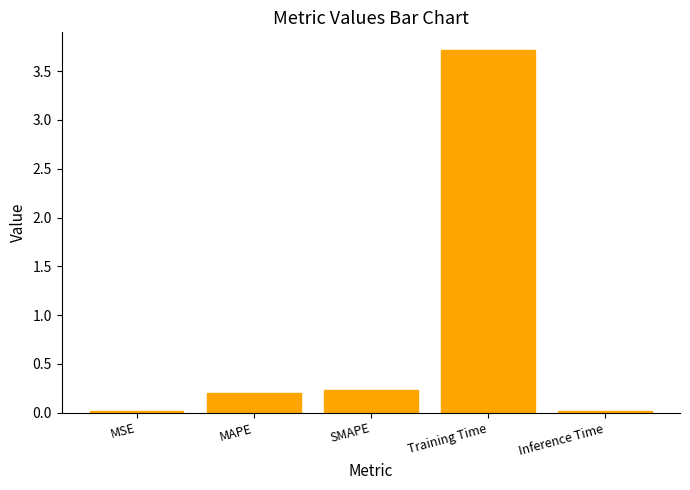

True or false: the data shows 0.2 at MAPE.

True